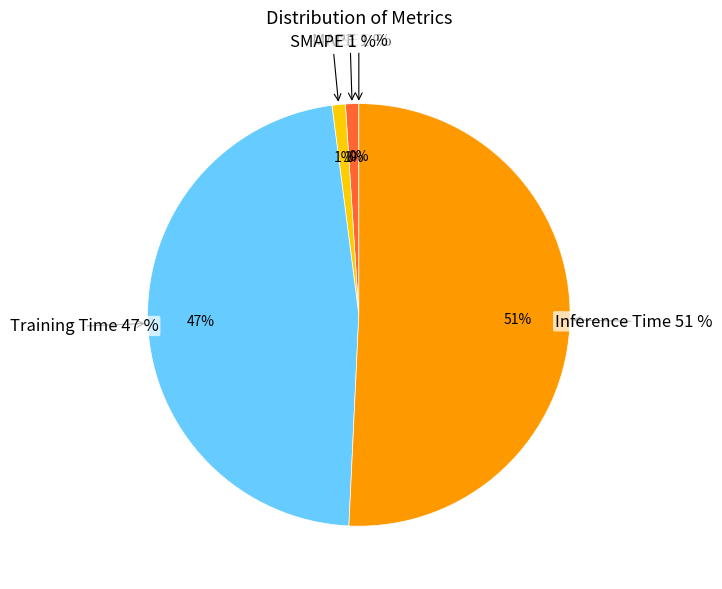

True or false: Inference Time accounts for 39% of the total.

False